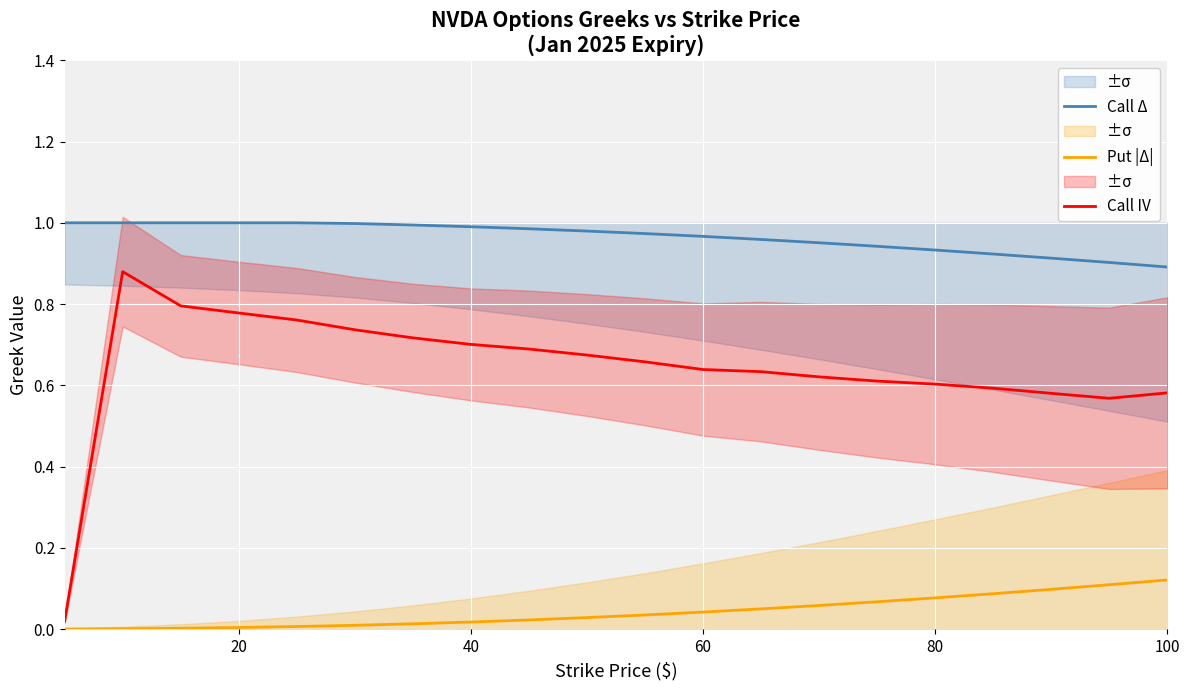

True or false: Call Δ has a value of 0.6 at 40.

False